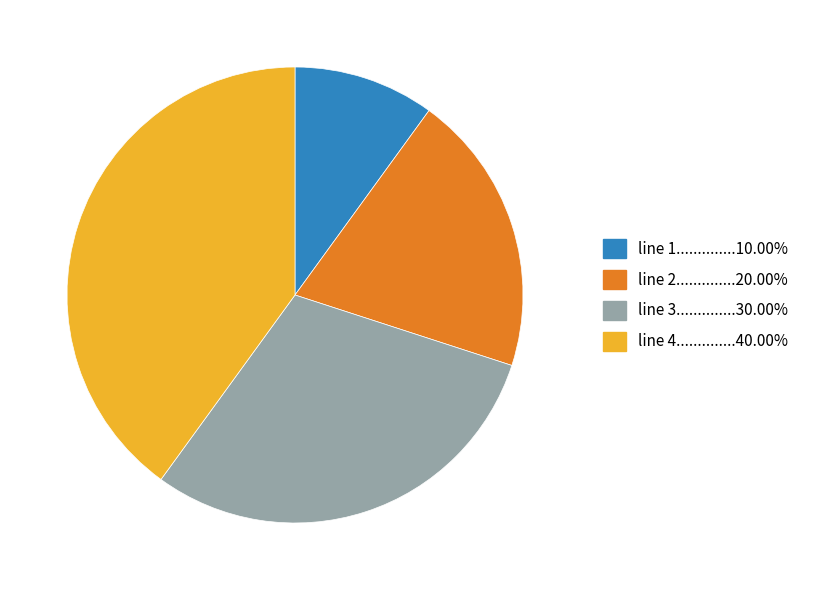

Is there any slice that represents more than half of the pie?

No